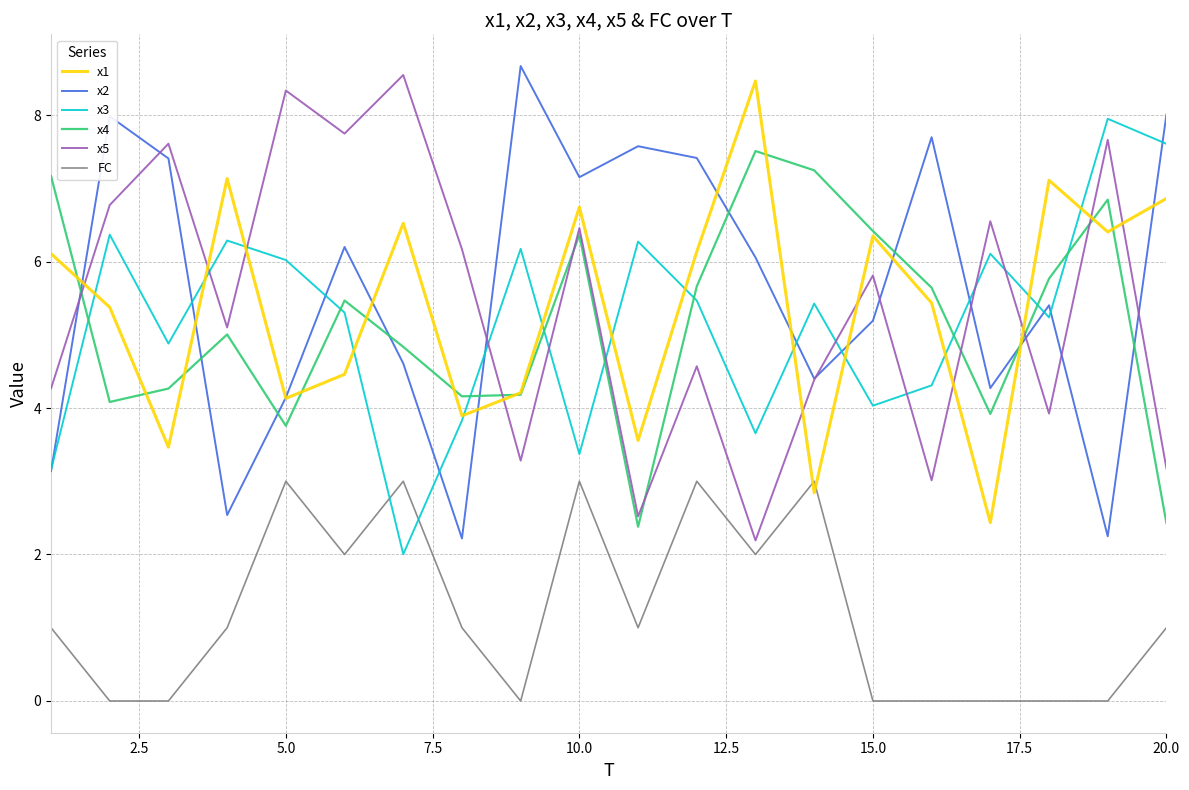

What is the highest value of the x1 series?

8.5